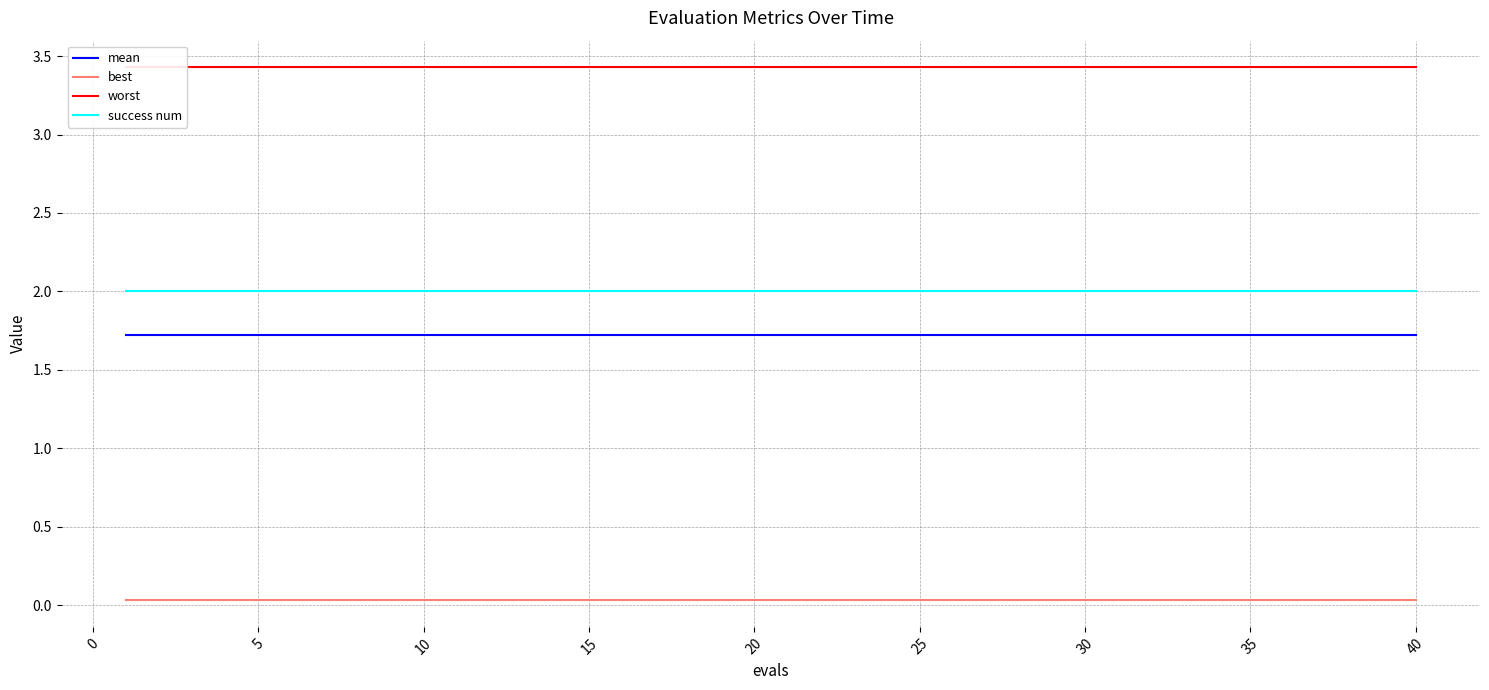

What are all the series names shown in the legend?

mean, best, worst, success num